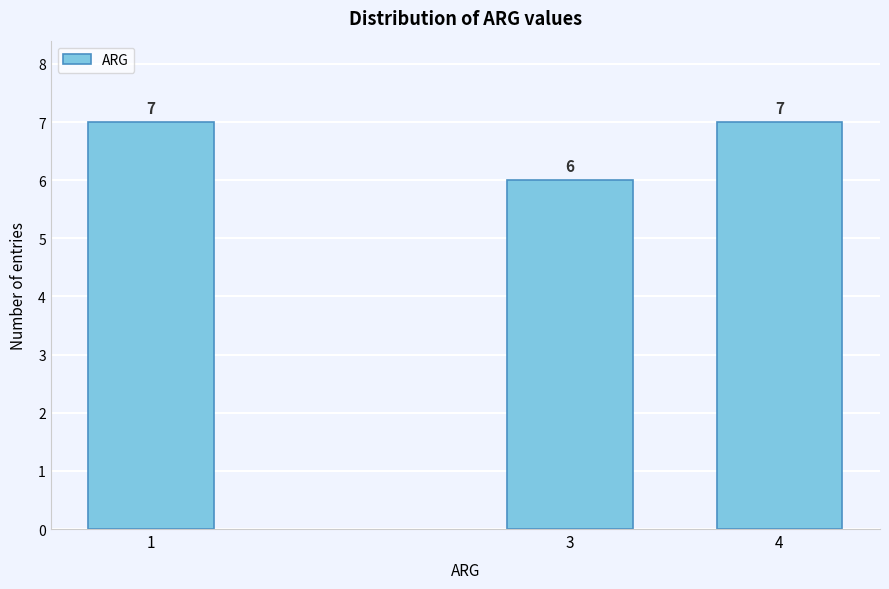

Reading right to left, extract all data points from this chart.

4=7	3=6	1=7